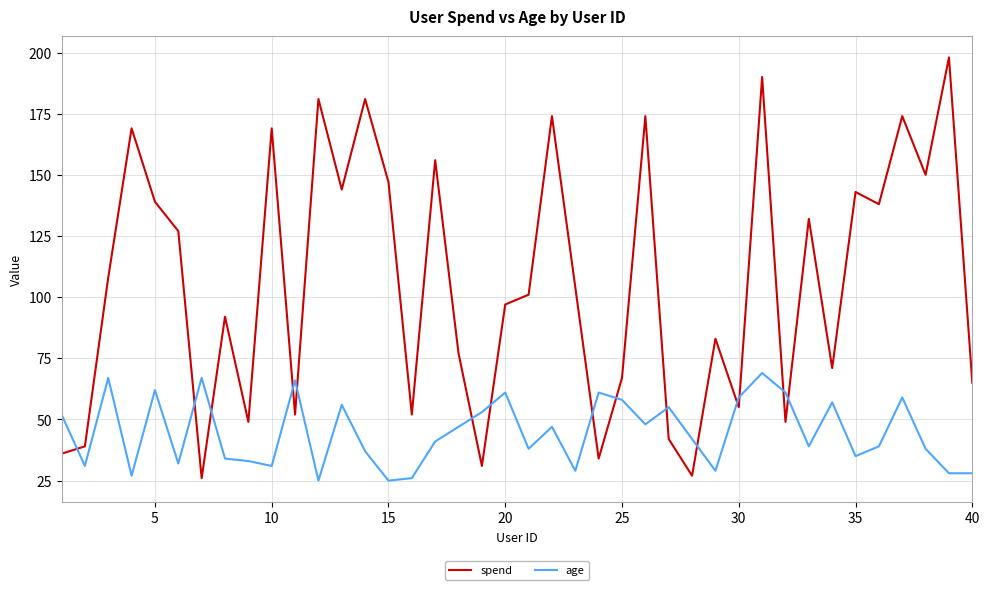

What is the lowest value of the spend series?

26